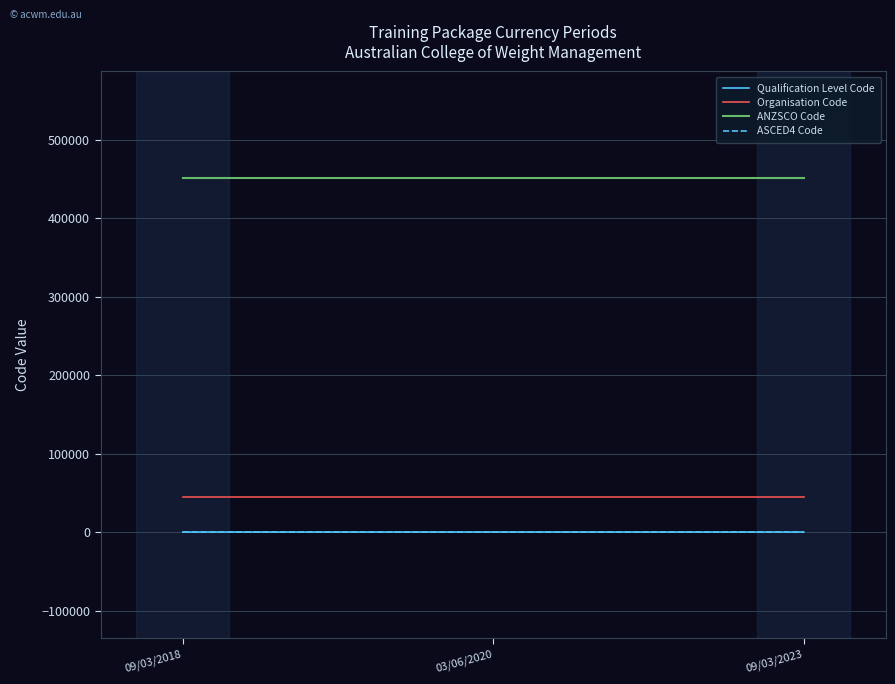

Which series has the largest total across all categories?

ANZSCO Code